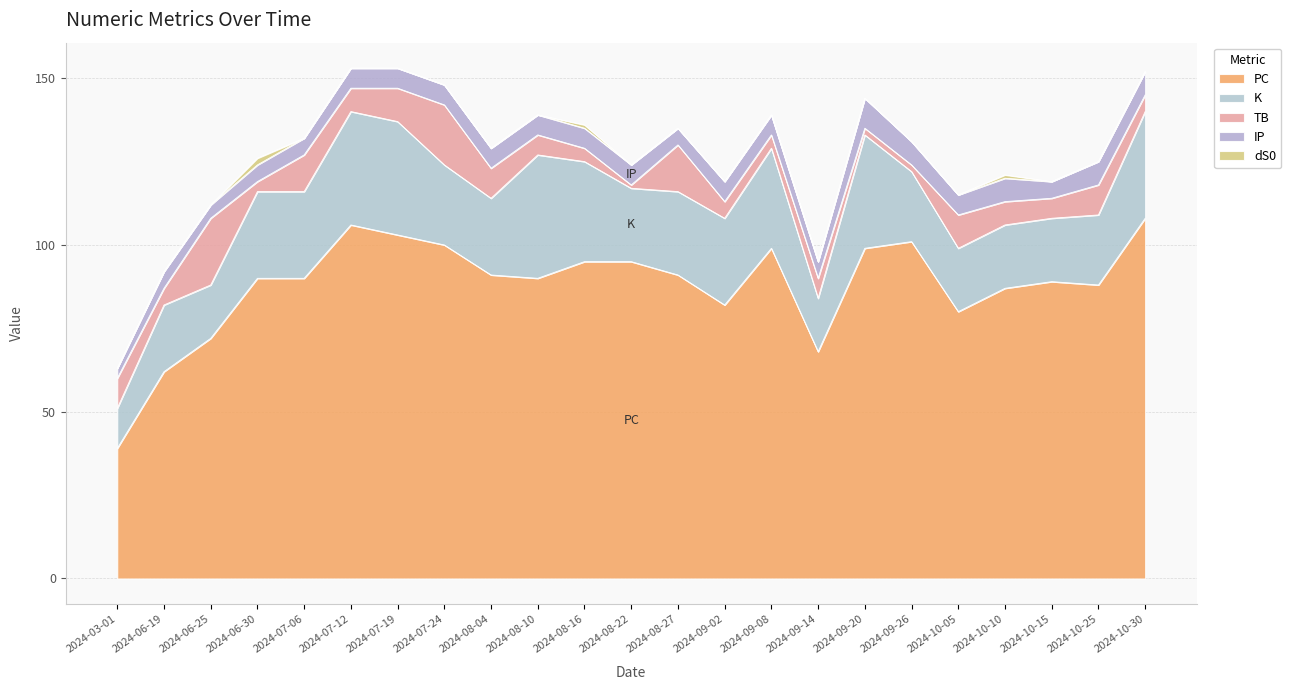

Is it true that dS0 equals 0 at 2024-07-12?

True